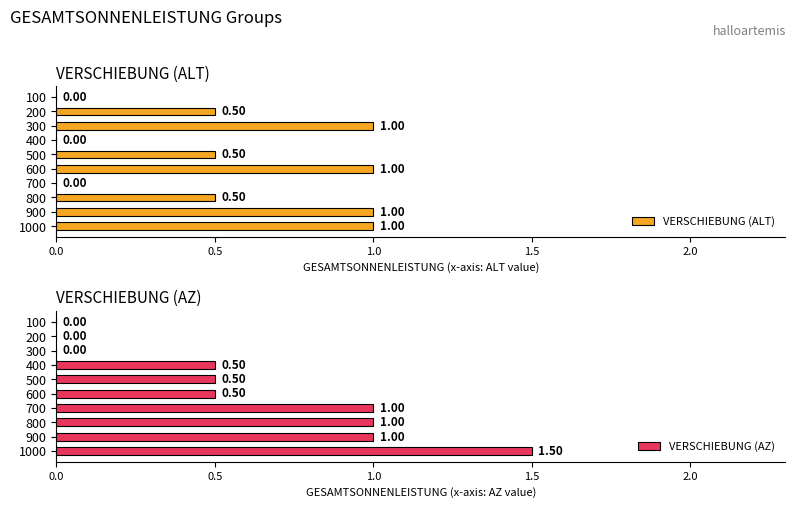

What is the difference between the maximum and second lowest values in the VERSCHIEBUNG (AZ) series?

1.5